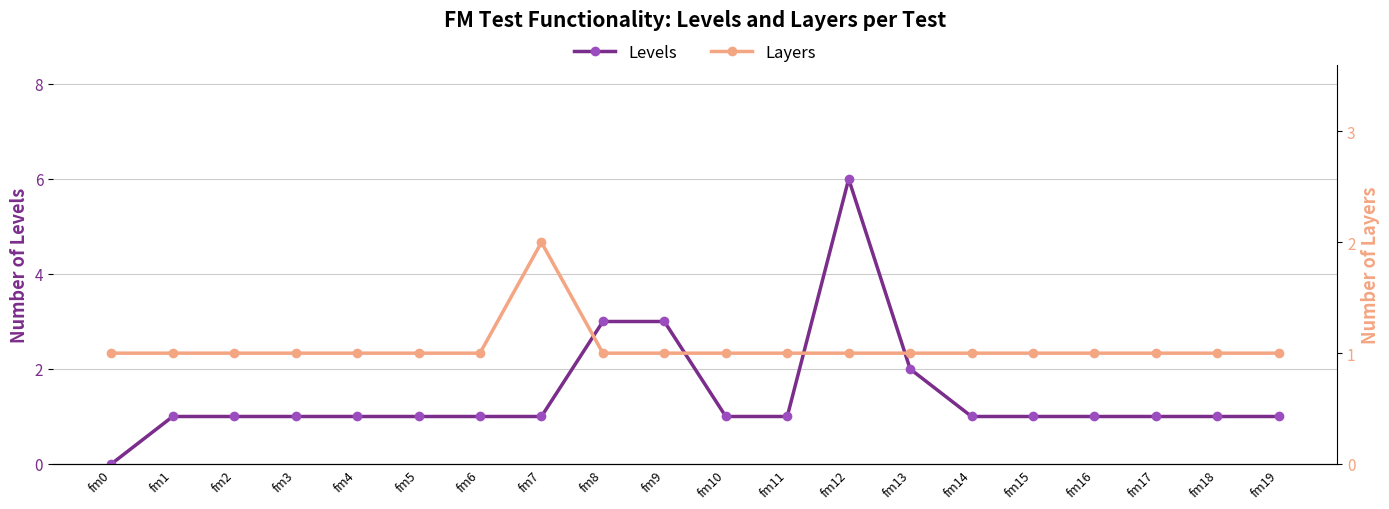

Reading right to left, list all the values displayed in this chart.

Levels: fm19=1	fm18=1	fm17=1	fm16=1	fm15=1	fm14=1	fm13=2	fm12=6	fm11=1	fm10=1	fm9=3	fm8=3	fm7=1	fm6=1	fm5=1	fm4=1	fm3=1	fm2=1	fm1=1	fm0=0
Layers: fm19=1	fm18=1	fm17=1	fm16=1	fm15=1	fm14=1	fm13=1	fm12=1	fm11=1	fm10=1	fm9=1	fm8=1	fm7=2	fm6=1	fm5=1	fm4=1	fm3=1	fm2=1	fm1=1	fm0=1